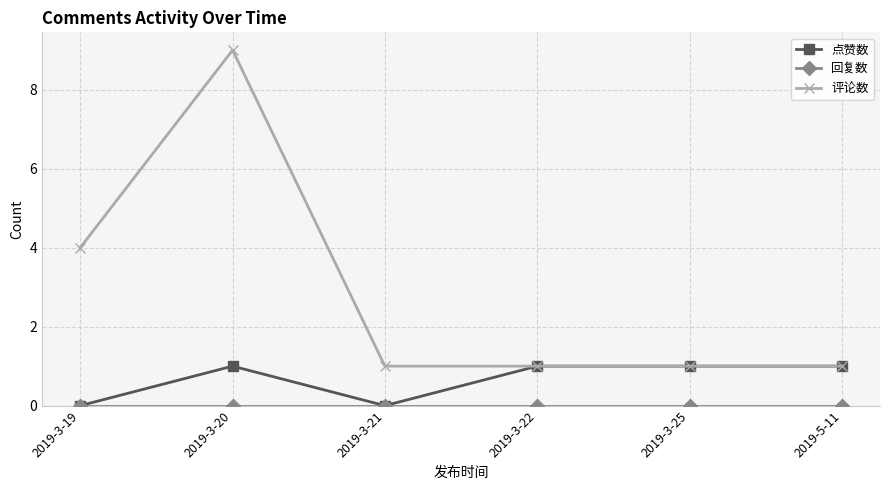

The value of 点赞数 at 2019-3-19 is 0. True or false?

True